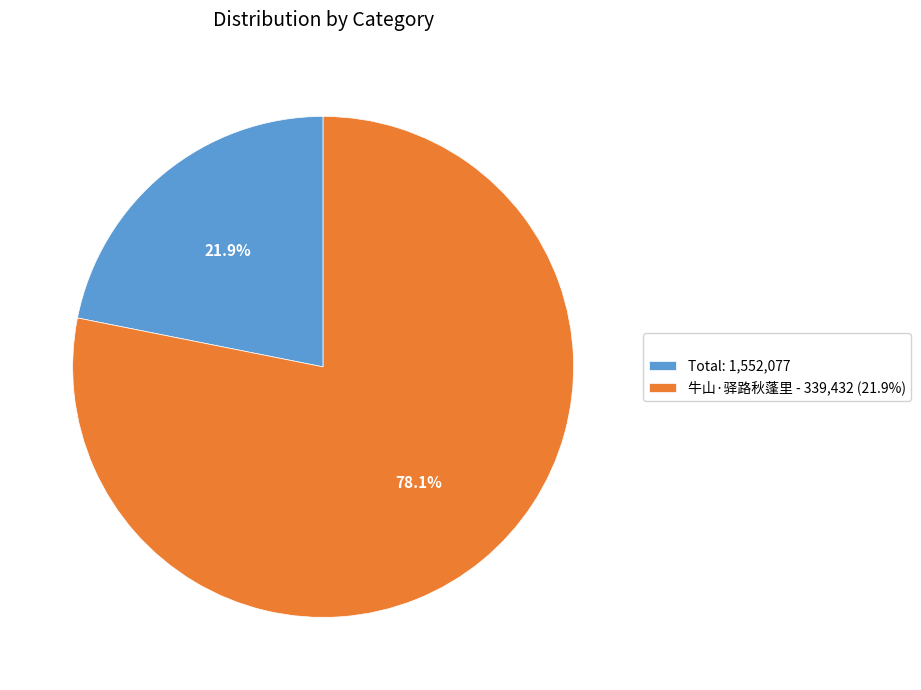

Approximately how many times larger is the value at Total: 1,552,077 compared to 牛山·驿路秋蓬里 - 339,432 (21.9%)?

0.3